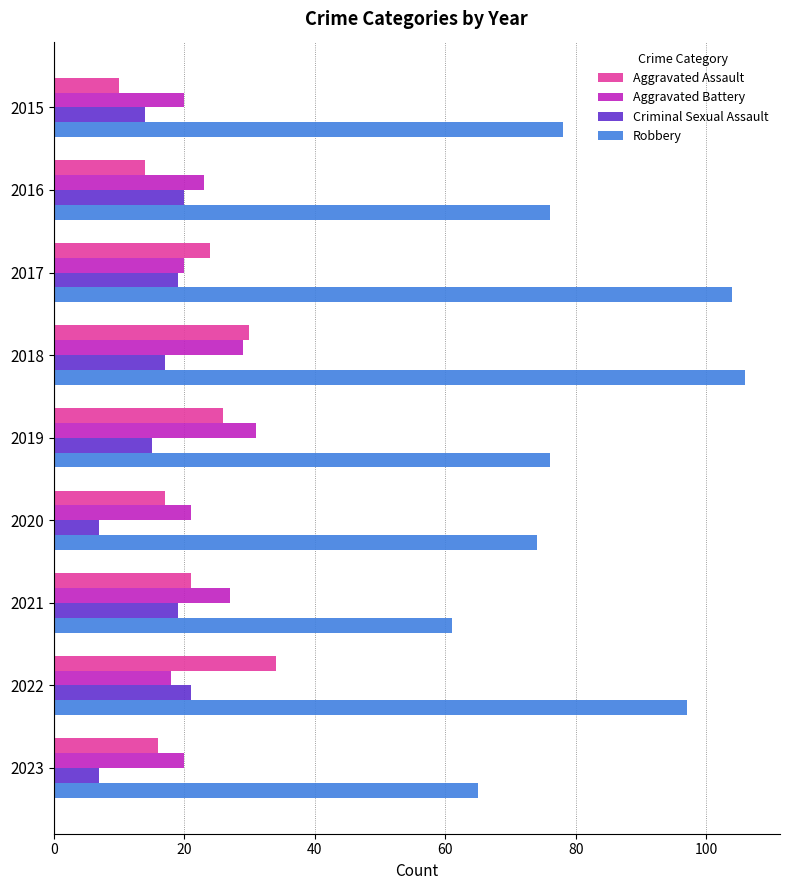

How many categories are shown in the chart?

9